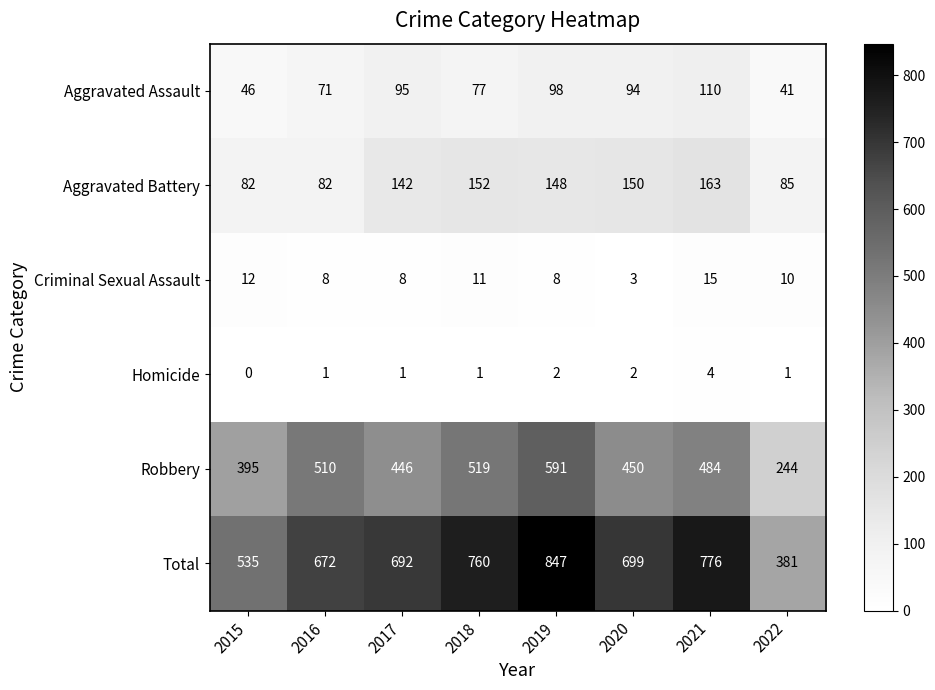

Which category has the lowest value in the Homicide series?

2015